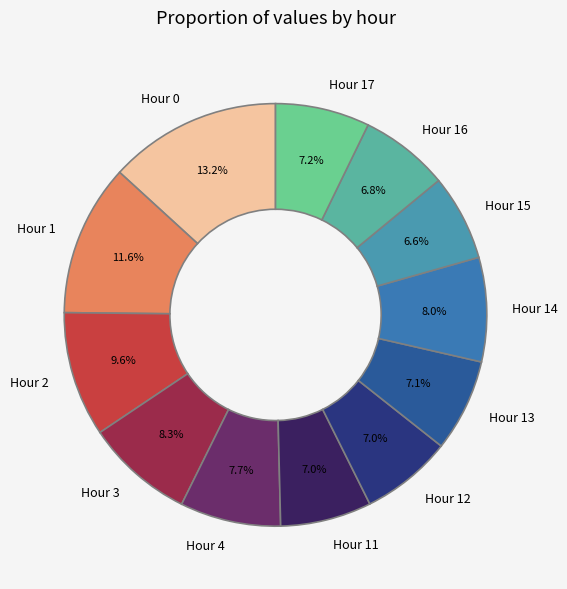

Which slice is the largest?

Hour 0